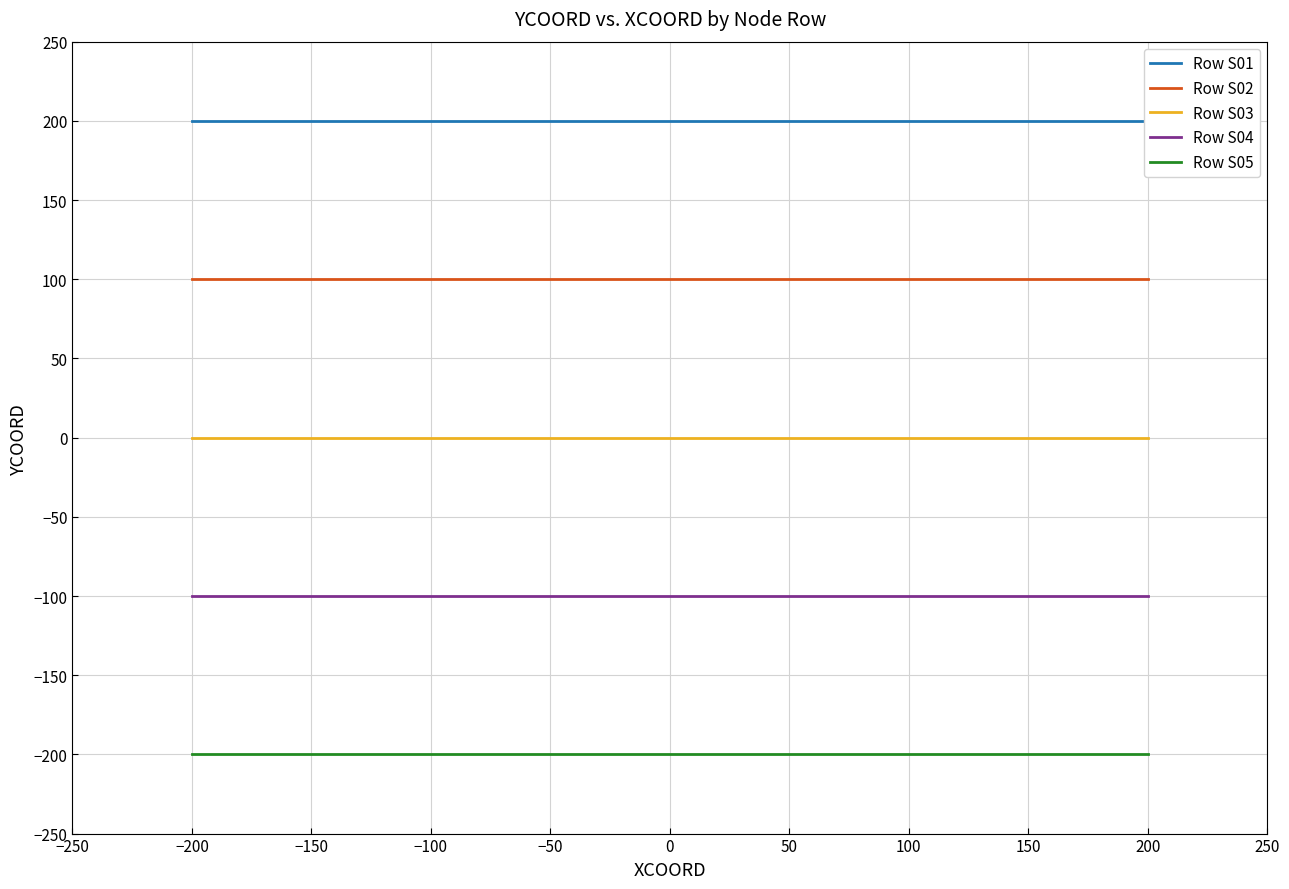

At how many categories does at least one series exceed -148?

5